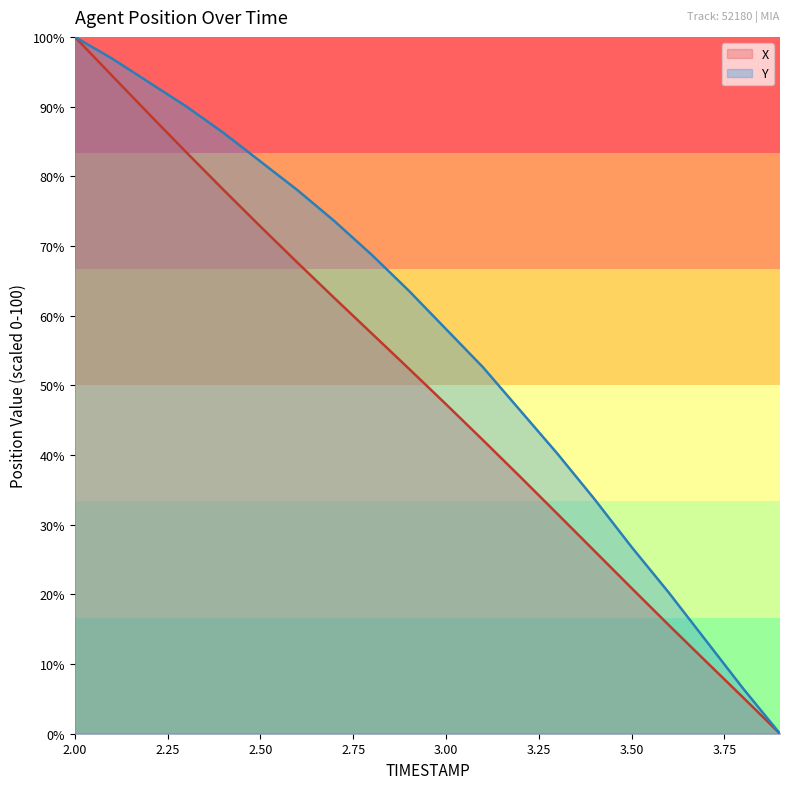

Which series has the largest total across all categories?

Y